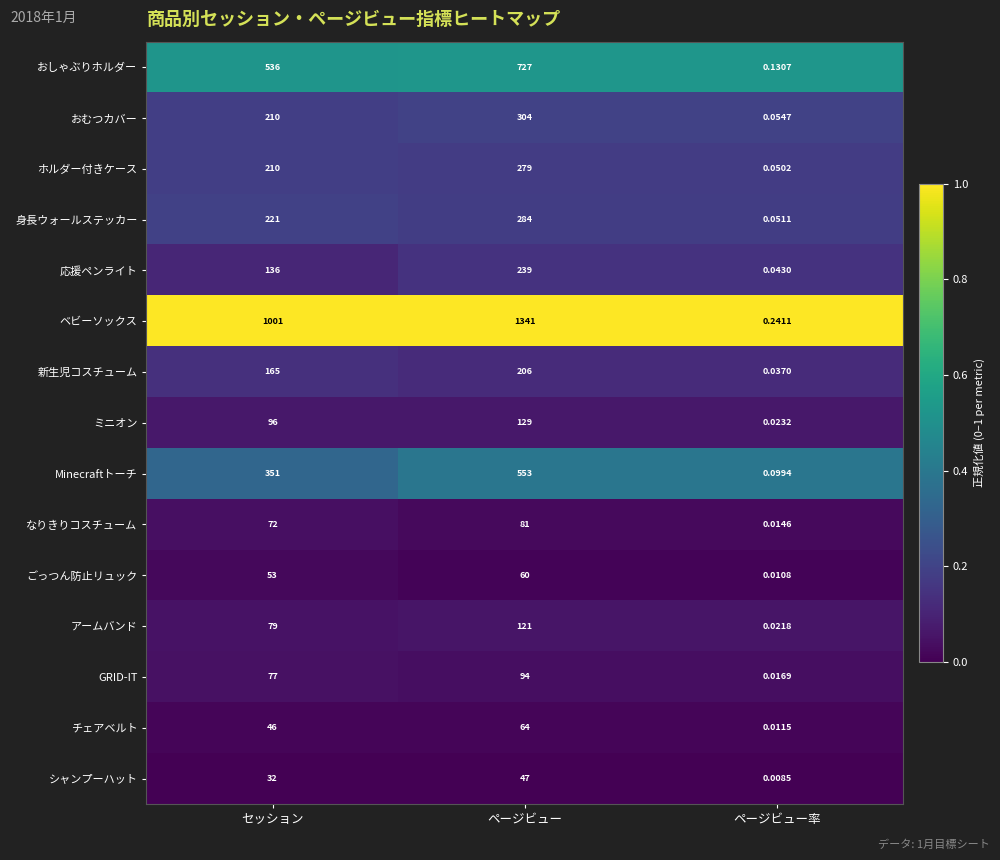

Between セッション and ページビュー率, which series saw the biggest shift?

ベビーソックス